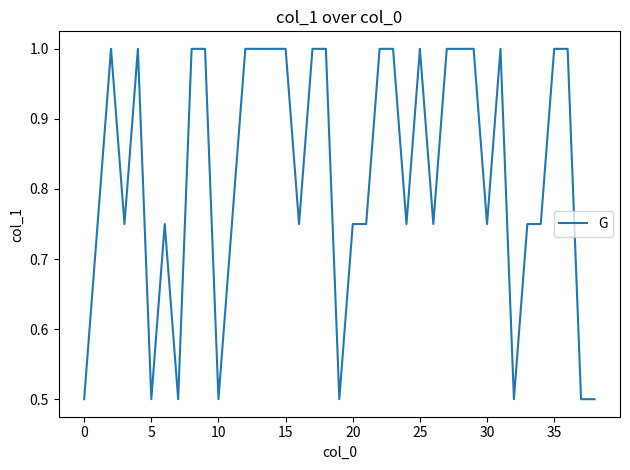

What is the greatest value displayed?

1.0